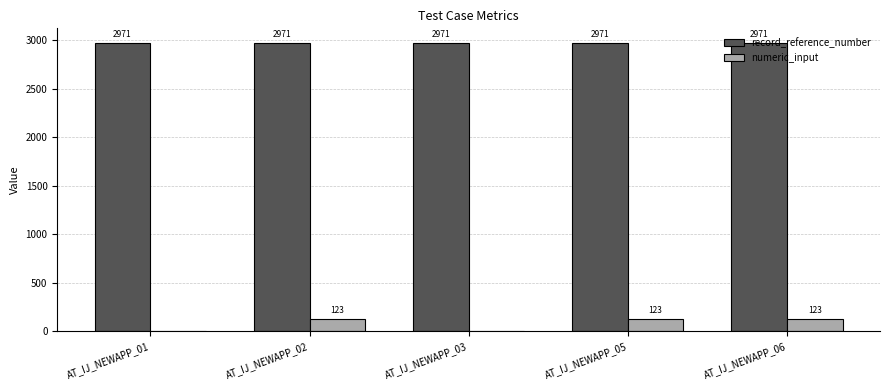

What is the maximum value for numeric_input?

123